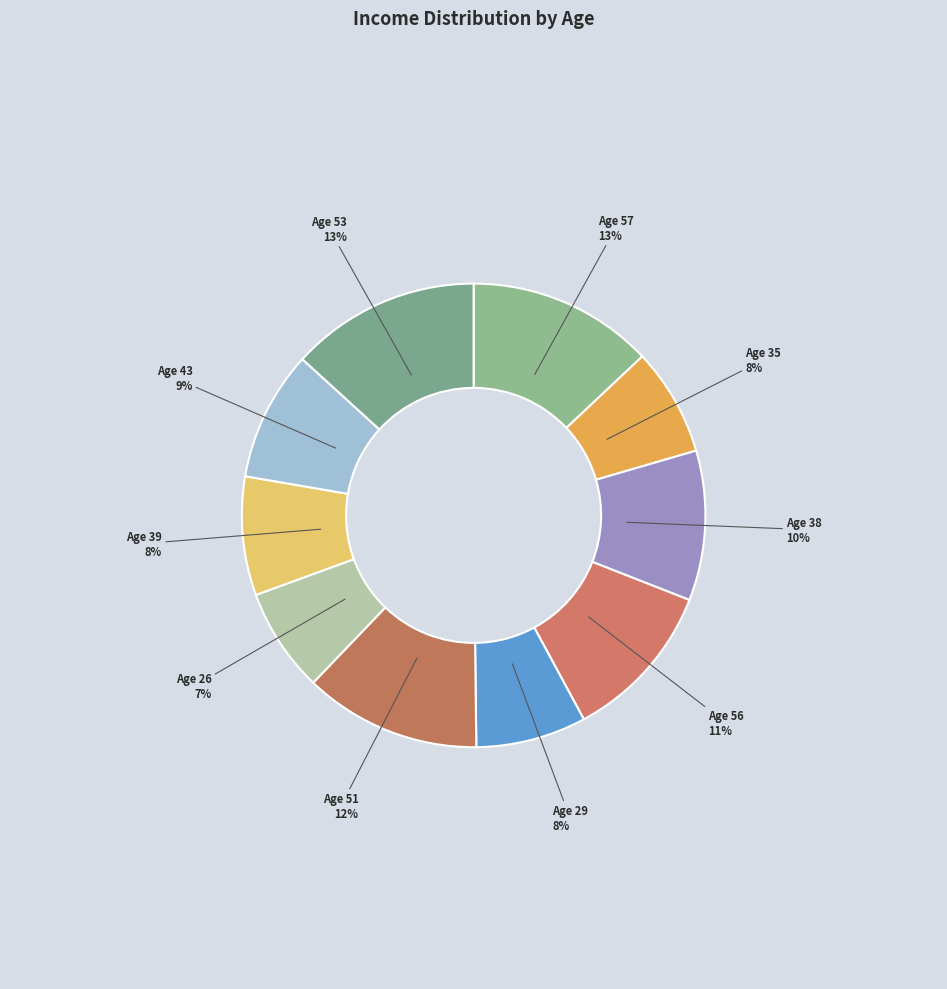

True or false: Age 26 accounts for 1% of the total.

False